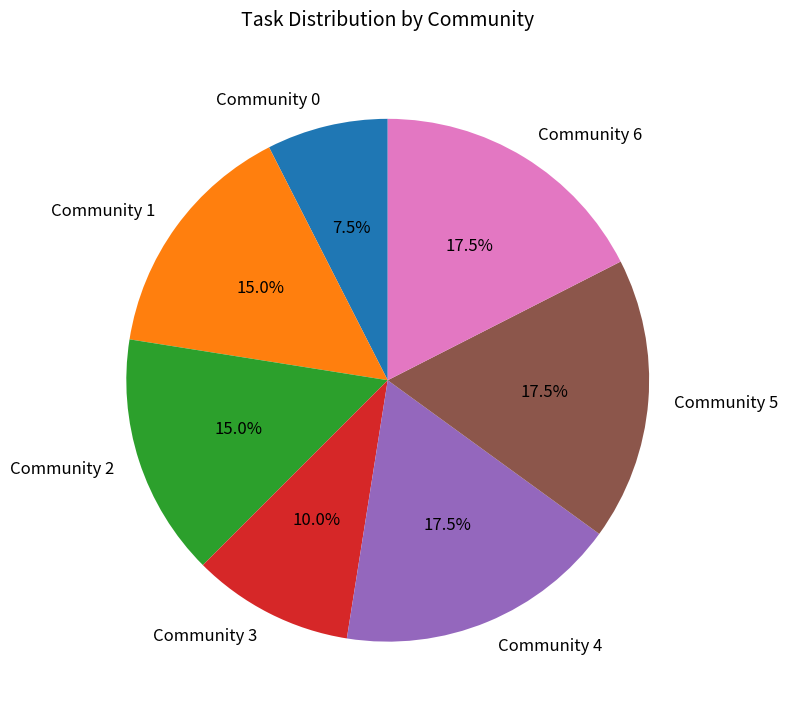

How many slices are in this pie chart?

7